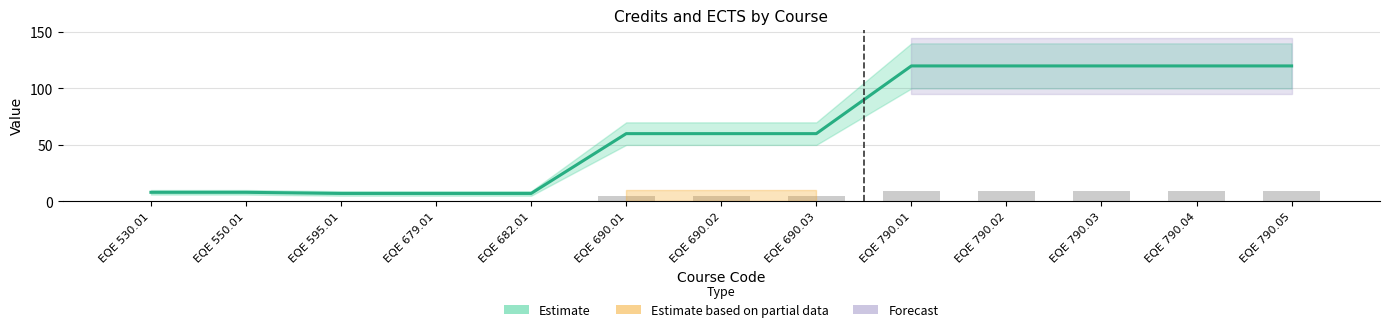

Count the number of values greater than 60.

5